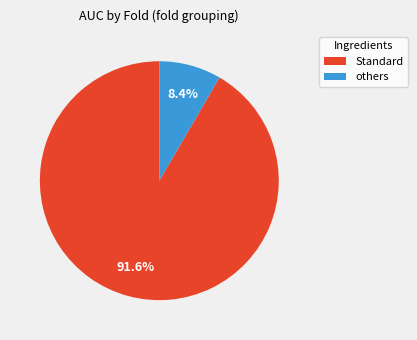

Count the number of slices in the pie.

2